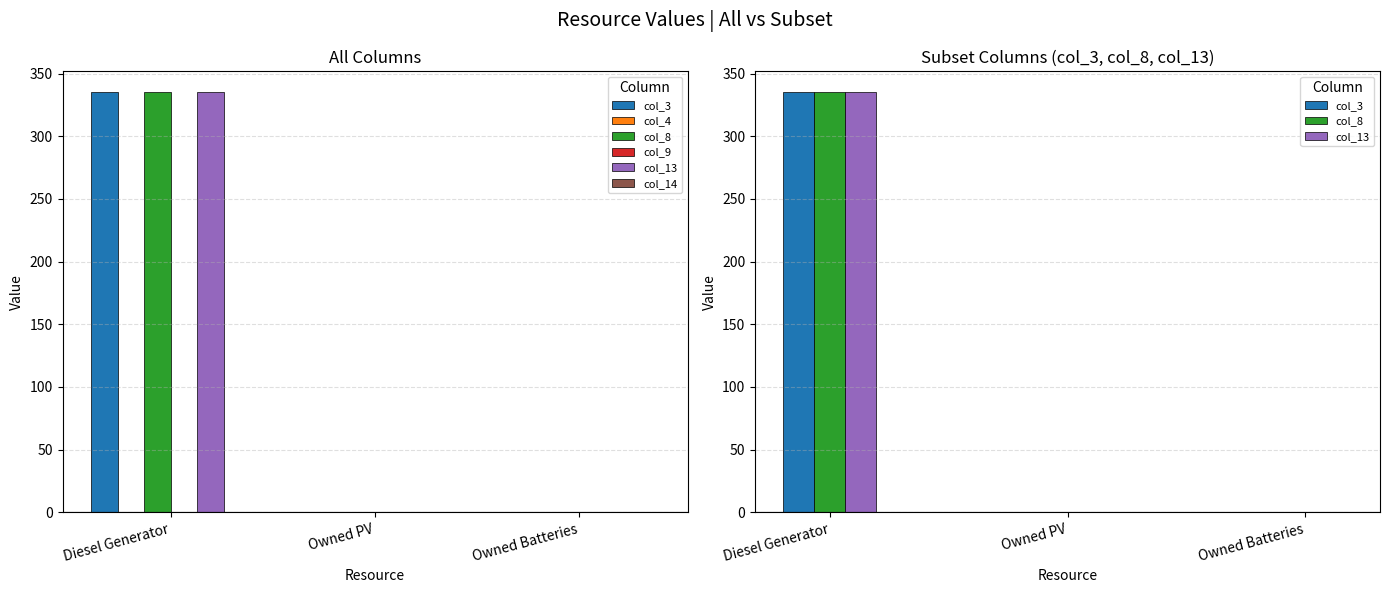

At which category does the chart reach its peak across all series?

Diesel Generator